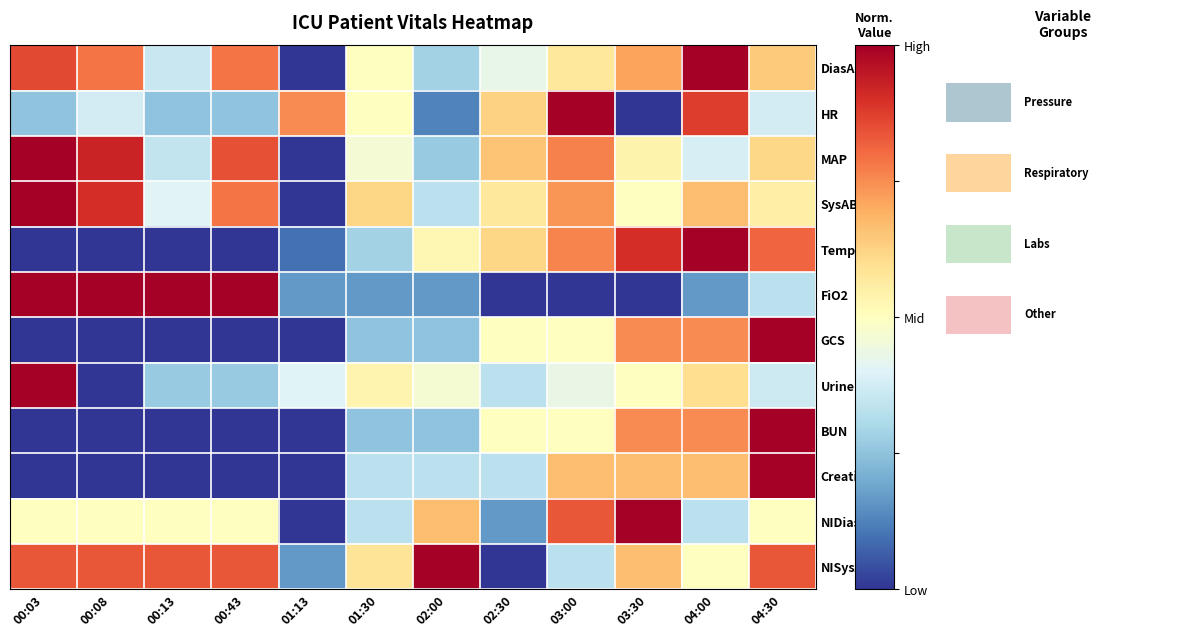

What is the greatest value displayed?

1.0